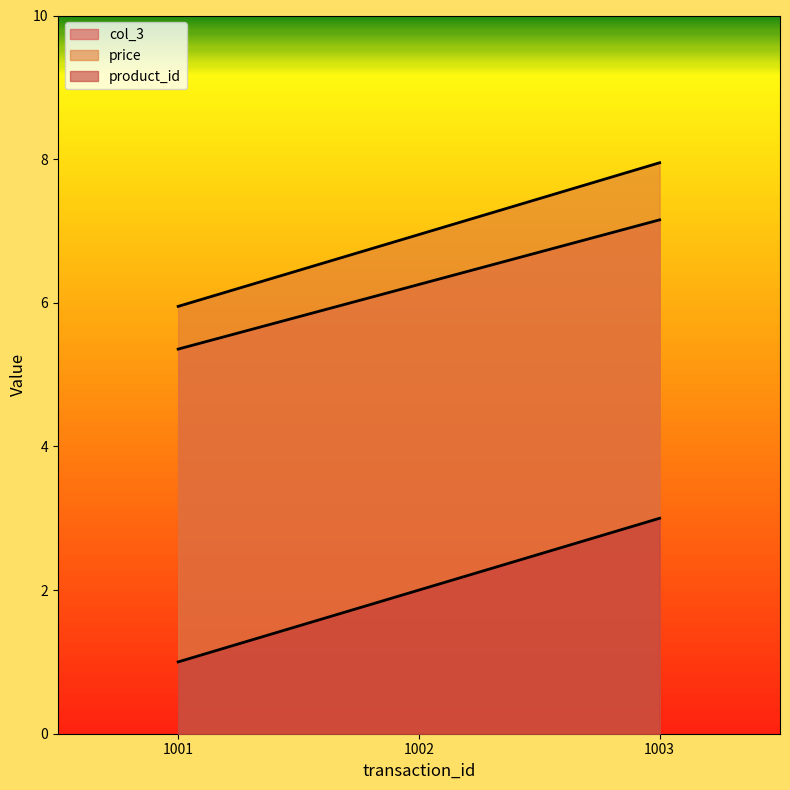

Does the chart display data point markers on the line(s)?

No